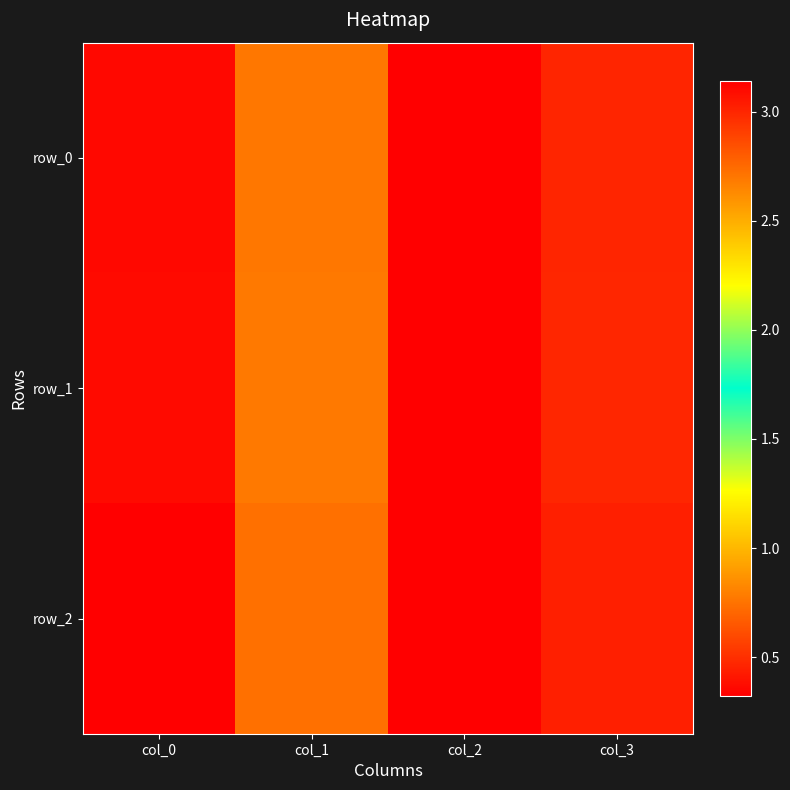

Is the value of row_0 at col_0 greater than the value of row_2 at col_3?

No